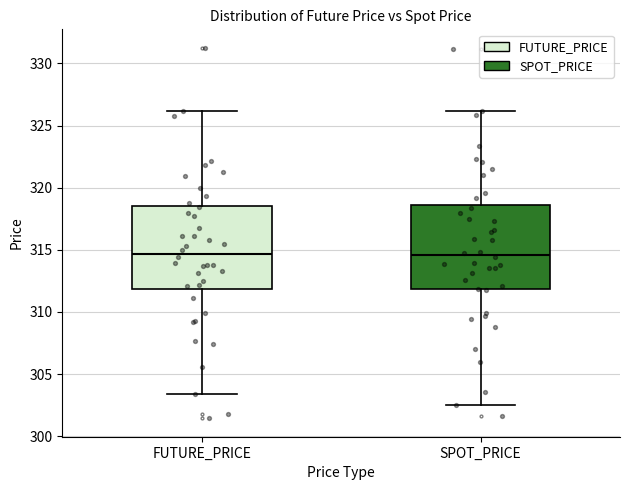

Reading left to right, read every box against the y-axis: the position of its median line, the range the box covers, and the ends of its whiskers. The values are not printed on the chart, so give them approximately, as read against the axis.

FUTURE_PRICE: median 314.5, box 312.0 to 318.5, whiskers 303.5 to 326.0
SPOT_PRICE: median 314.5, box 312.0 to 318.5, whiskers 302.5 to 326.0